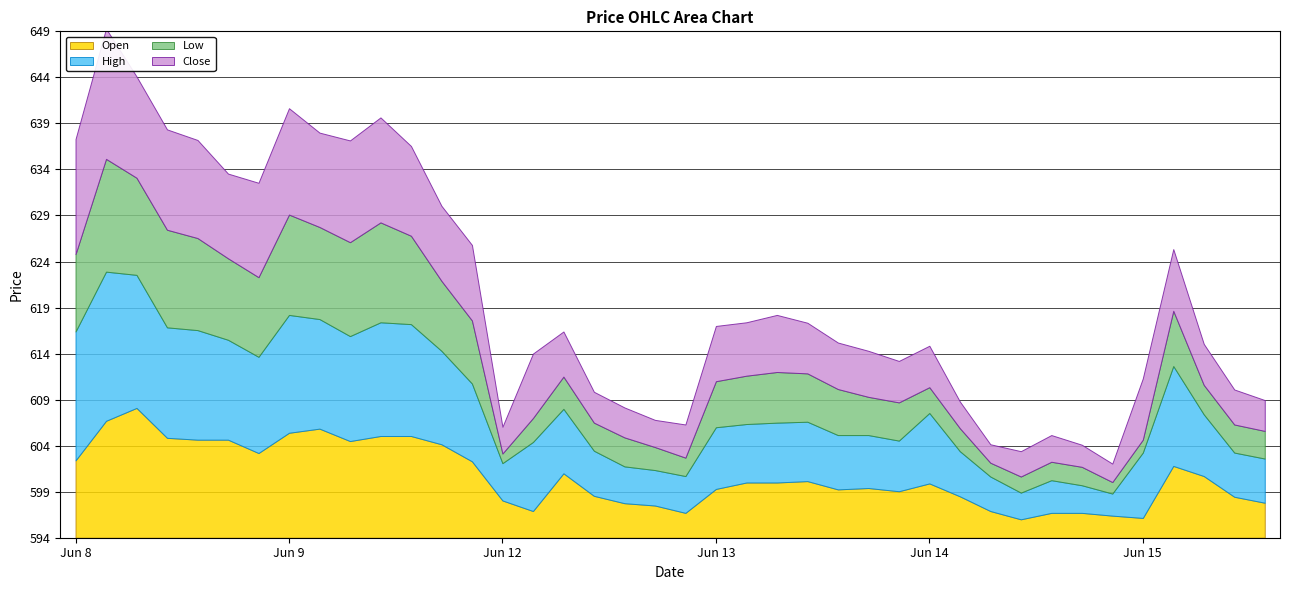

What is the lowest value of the Close series?

596.0